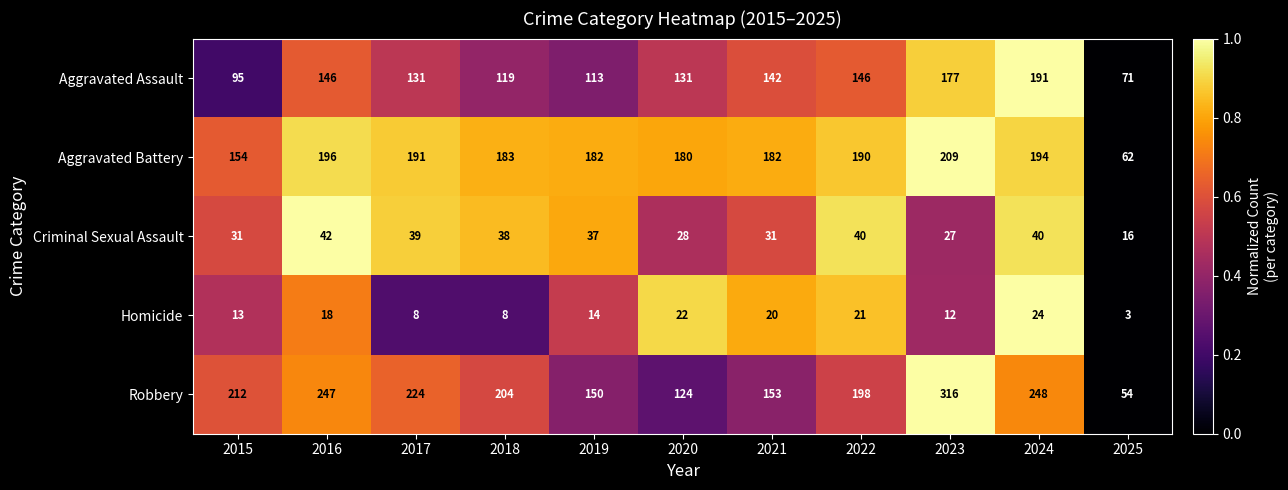

What is the difference between the second highest and second lowest values in the Criminal Sexual Assault series?

13